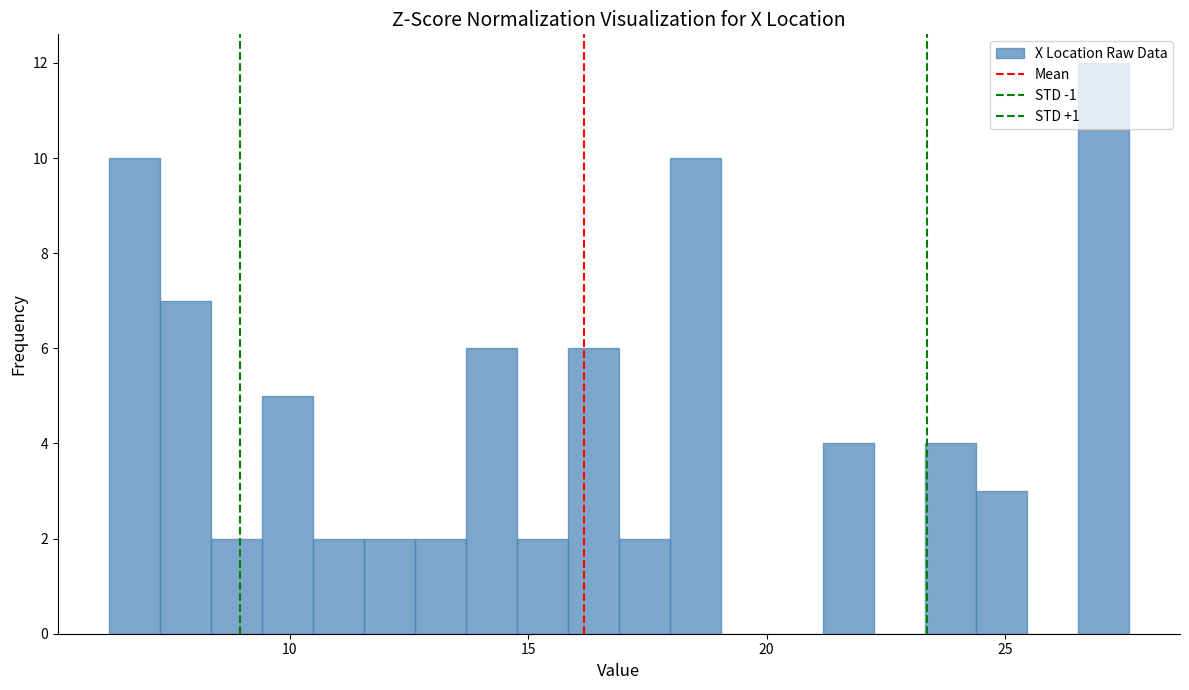

Around what value on the x-axis is the tallest bar? Give the approximate position of its centre, as read against the axis.

27.0